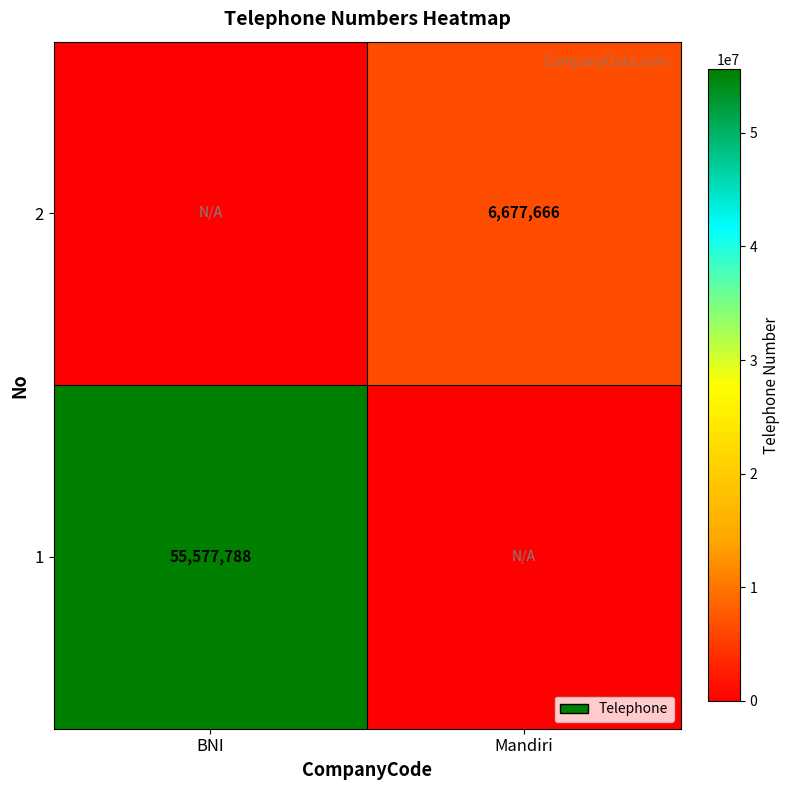

Is it true that 2 equals 2500730 at Mandiri?

False